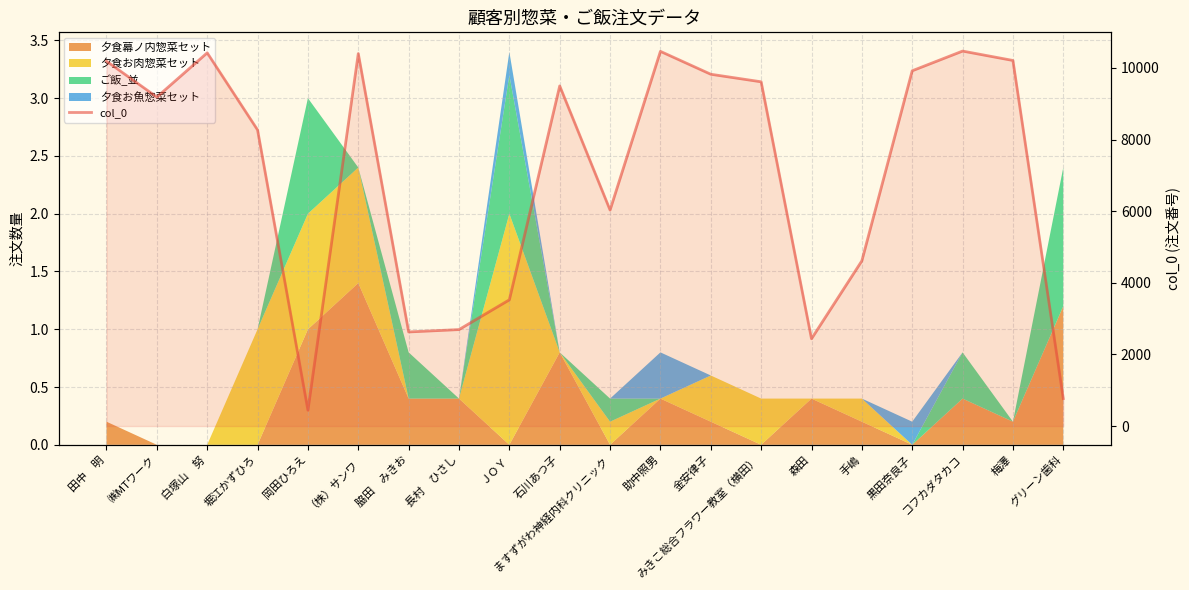

Rank the categories by value from lowest to highest.

岡田ひろえ, グリーン歯科, 森田, 脇田　みきお, 長村　ひさし, ＪＯＹ, 手嶋, ますずがわ神経内科クリニック, 堀江かずひろ, ㈱MTワーク, 石川あつ子, みきこ総合フラワー教室（横田）, 金安律子, 黒田奈良子, 田中　明, 梅澤, （株）サンワ, 白塚山　努, 助中照男, コフカダタカコ